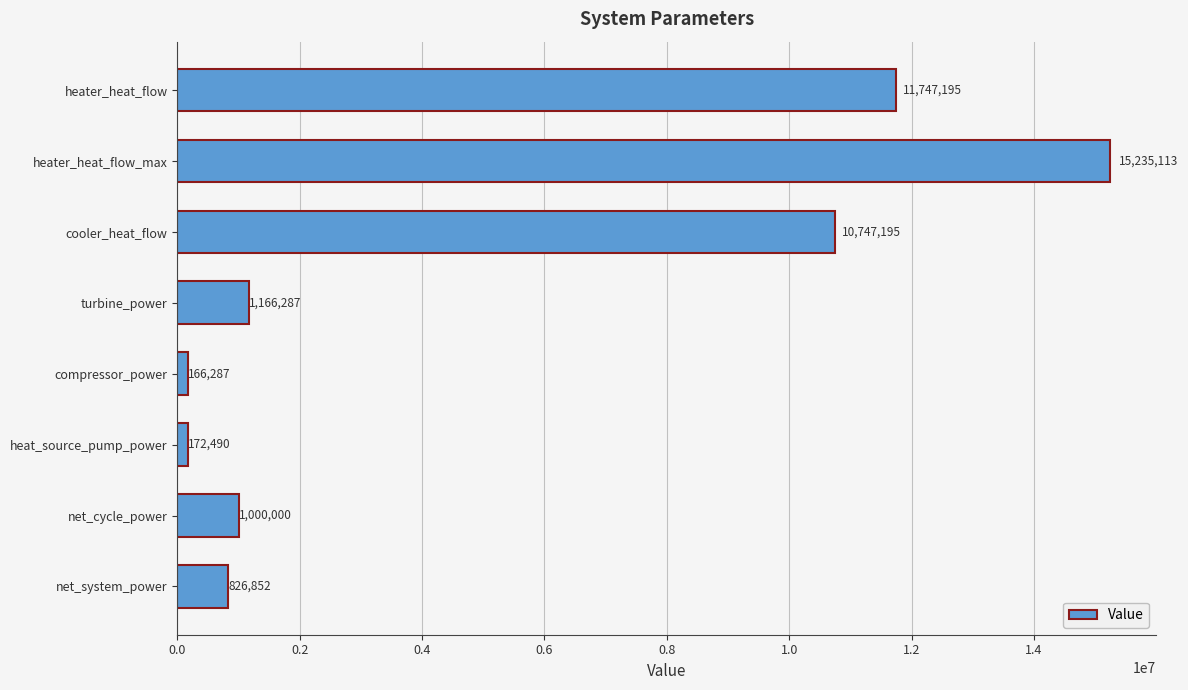

Does the chart contain stacked bars?

No